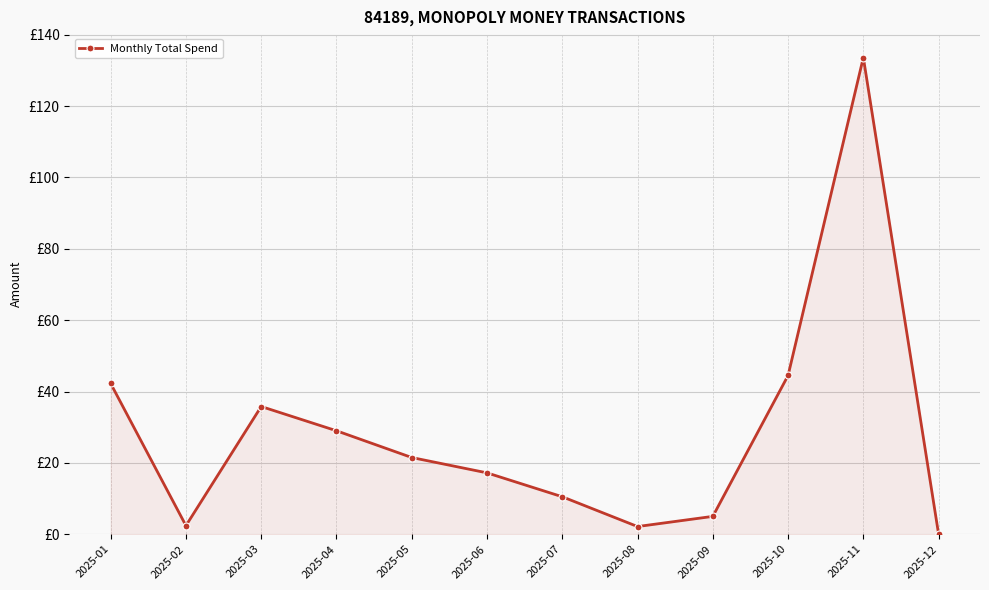

Is it true that the value at 2025-05 is 36.1?

False